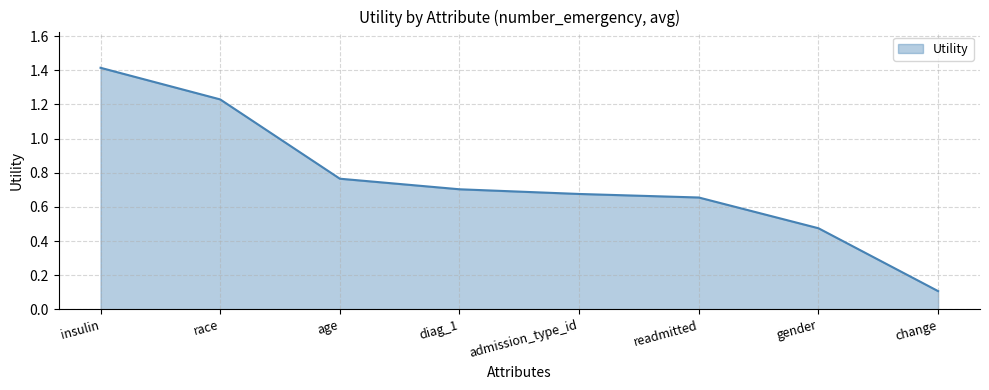

What is the approximate value at change?

0.1